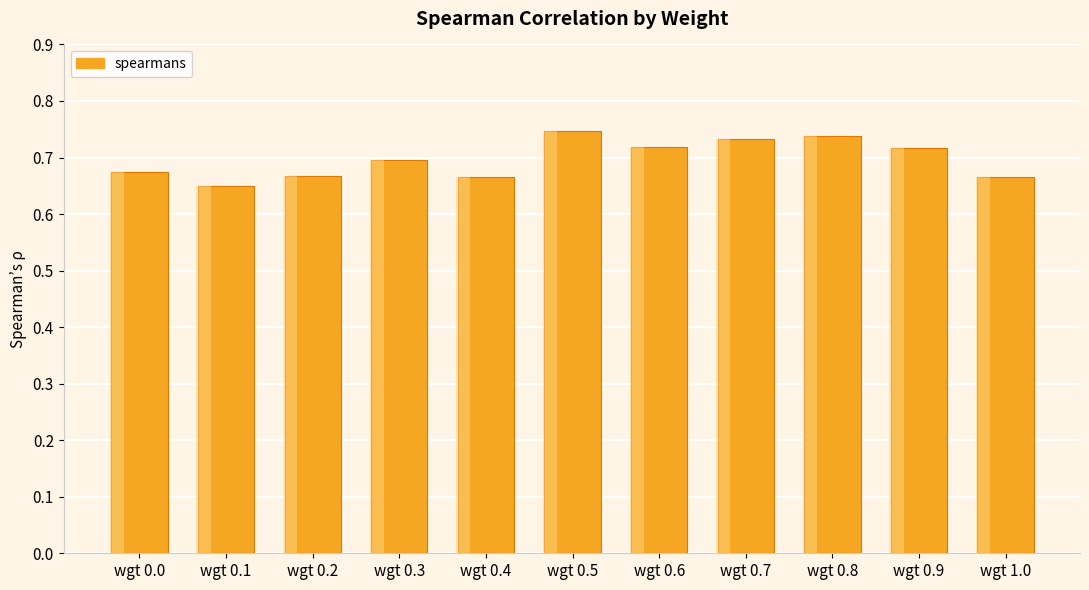

What is the label of the 1st bar from the left?

wgt 0.0